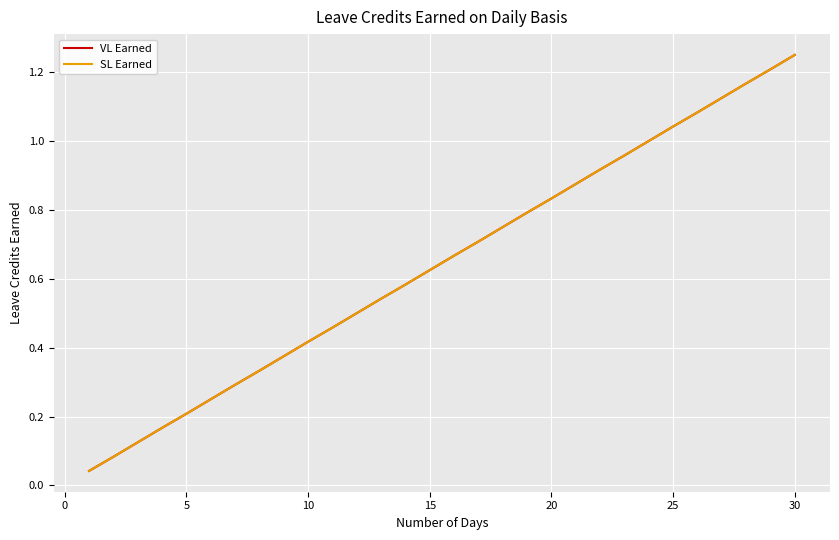

True or false: SL Earned and VL Earned intersect in this chart.

False